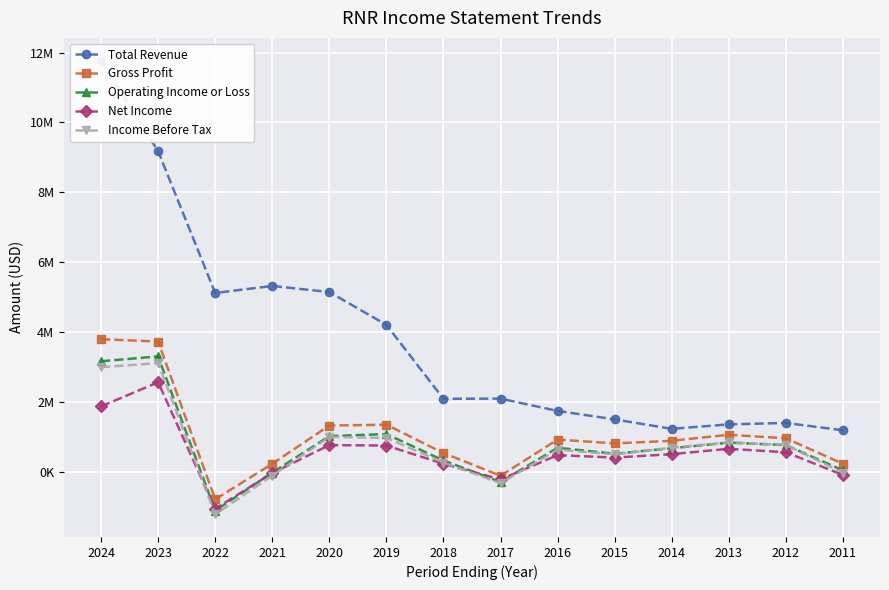

True or false: Gross Profit and Net Income cross at least once.

False